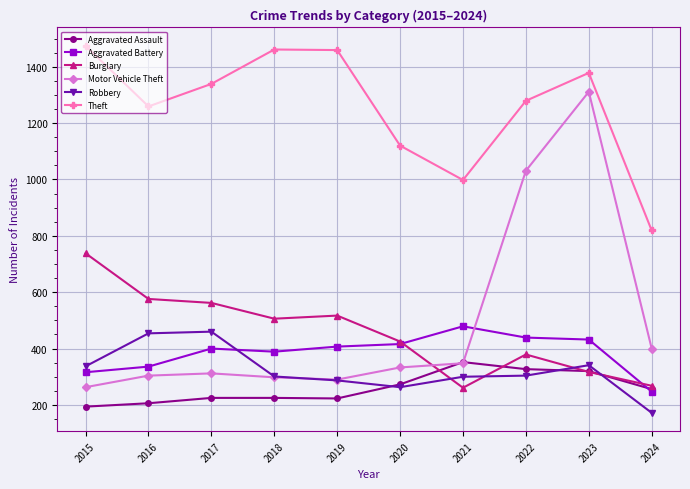

What is the value of the Burglary point at the 8th from the left?

379